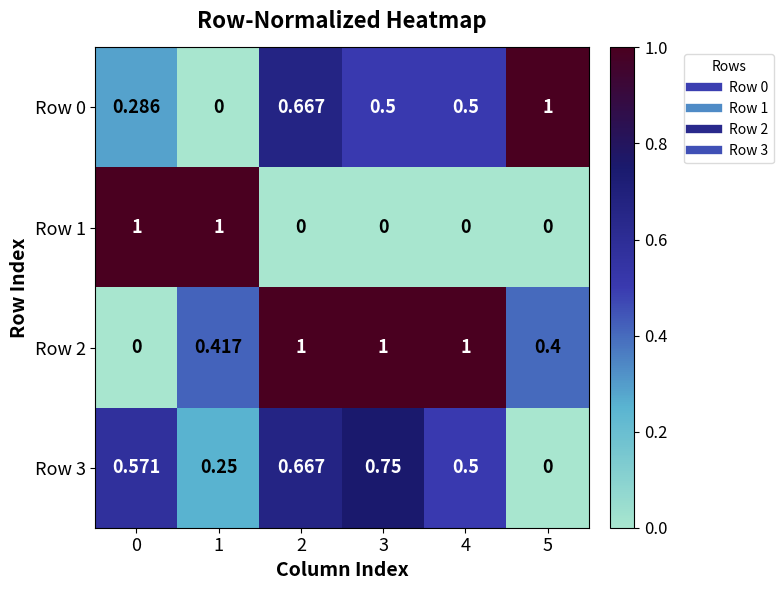

Count the number of categories in the chart.

6